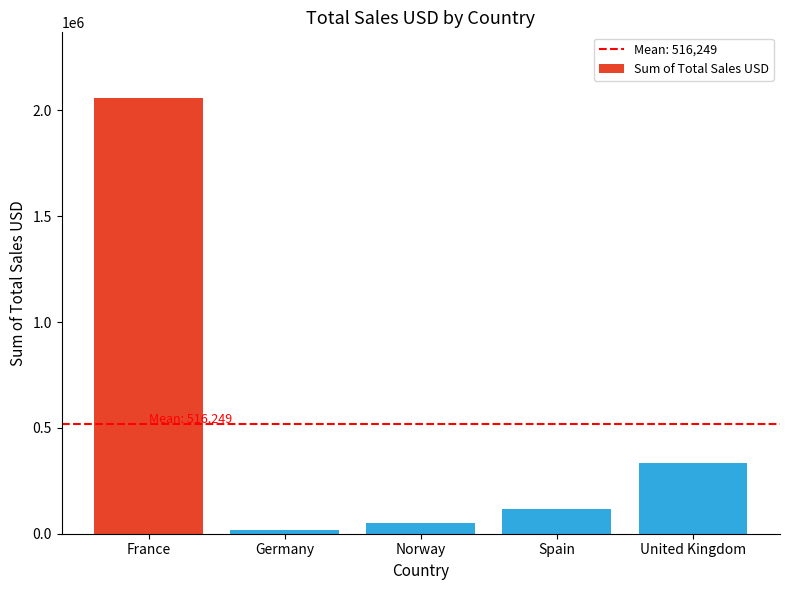

True or false: the data shows 209135.8 at United Kingdom.

False